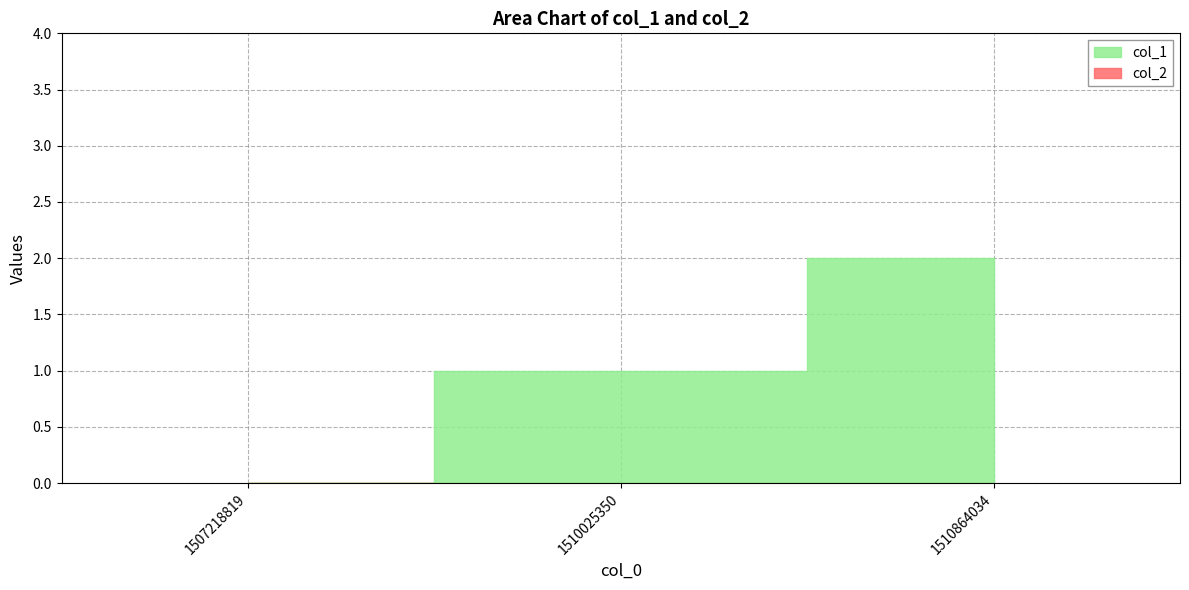

Reading left to right, list all the values displayed in this chart.

0	1	2